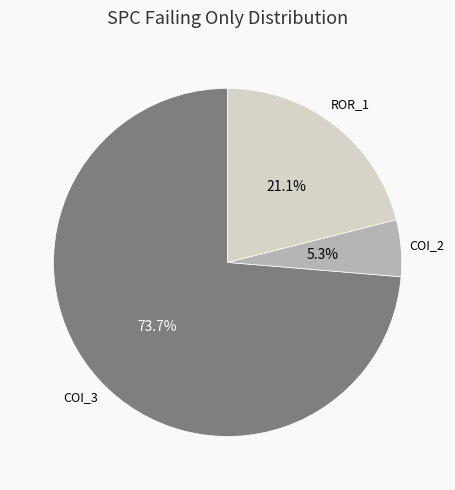

Which slice represents more than half of the pie?

COI_3